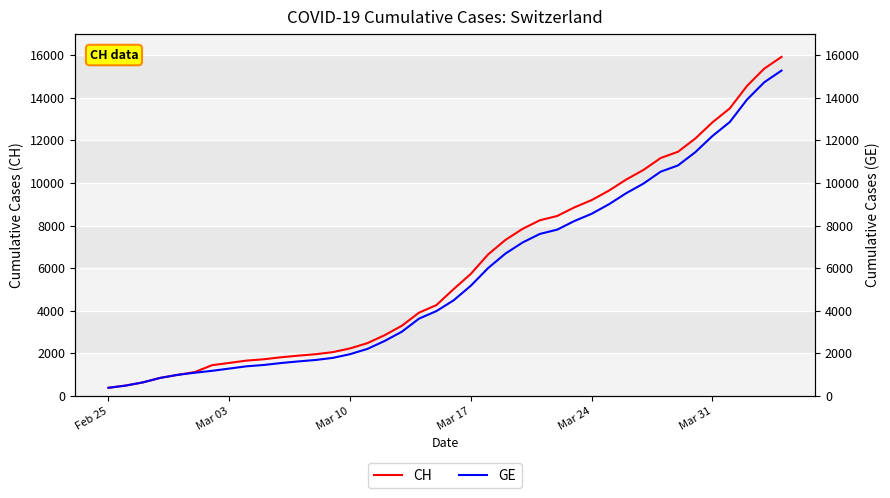

Rank the series by their maximum value, from lowest to highest.

GE, CH